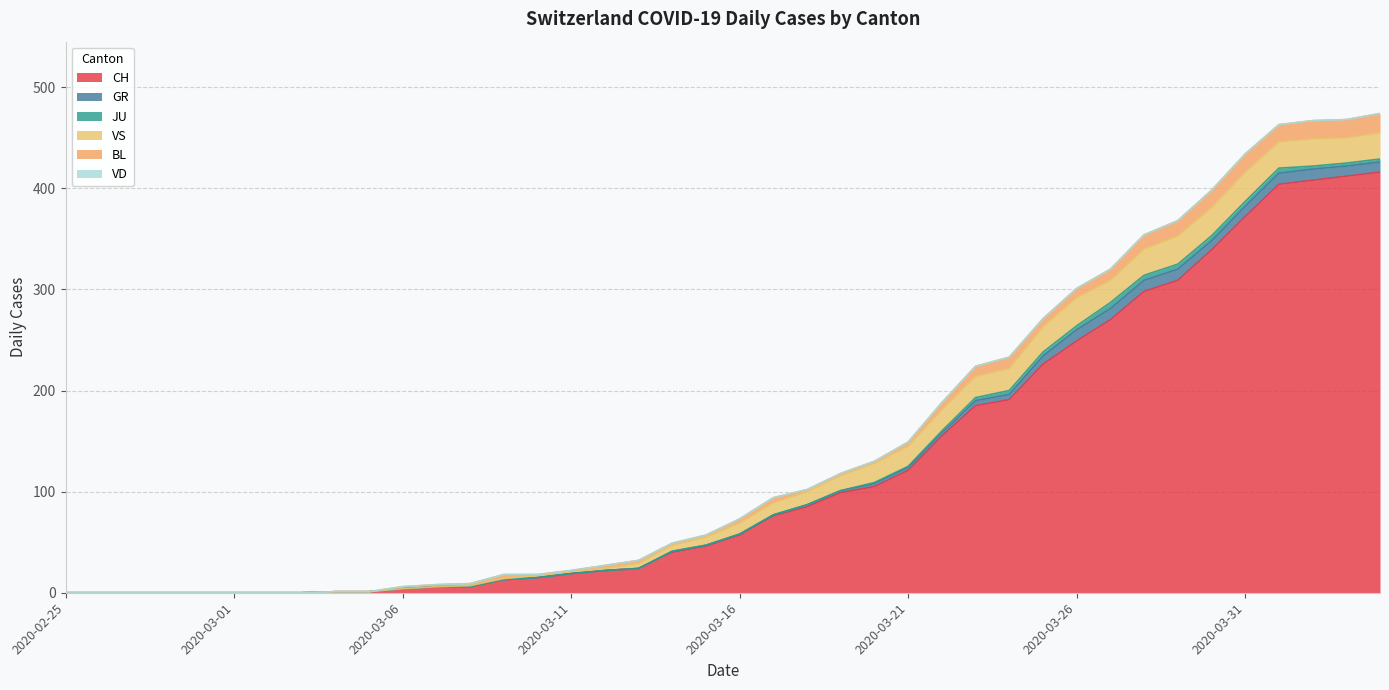

True or false: GR has a value of 0 at 2020-03-03.

True